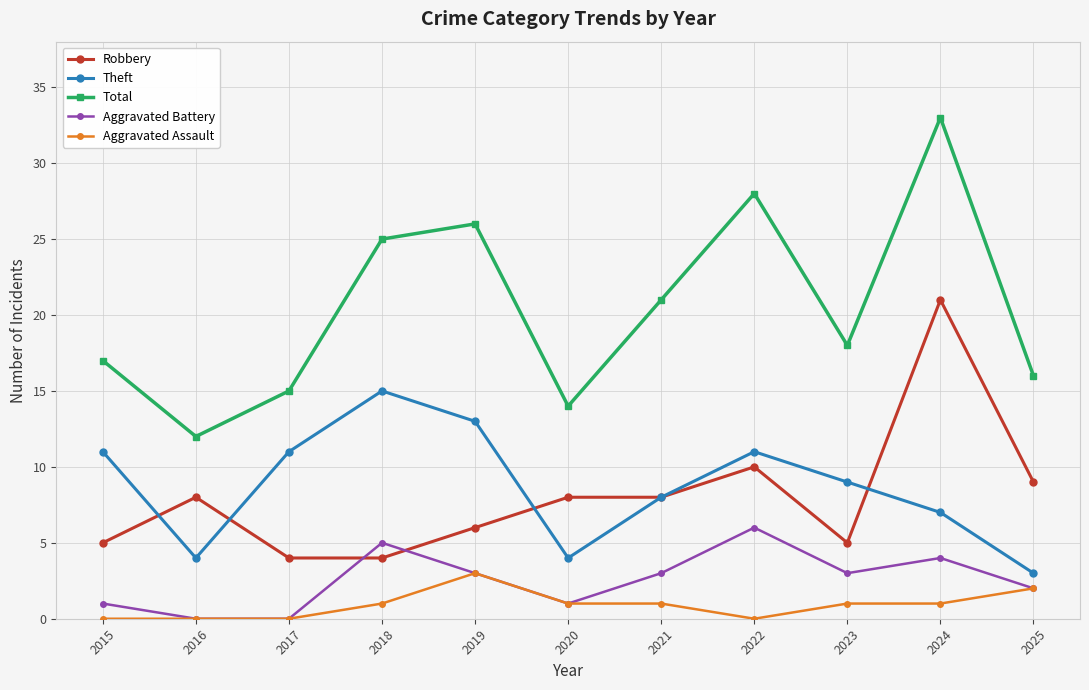

What is the minimum value for Total?

12